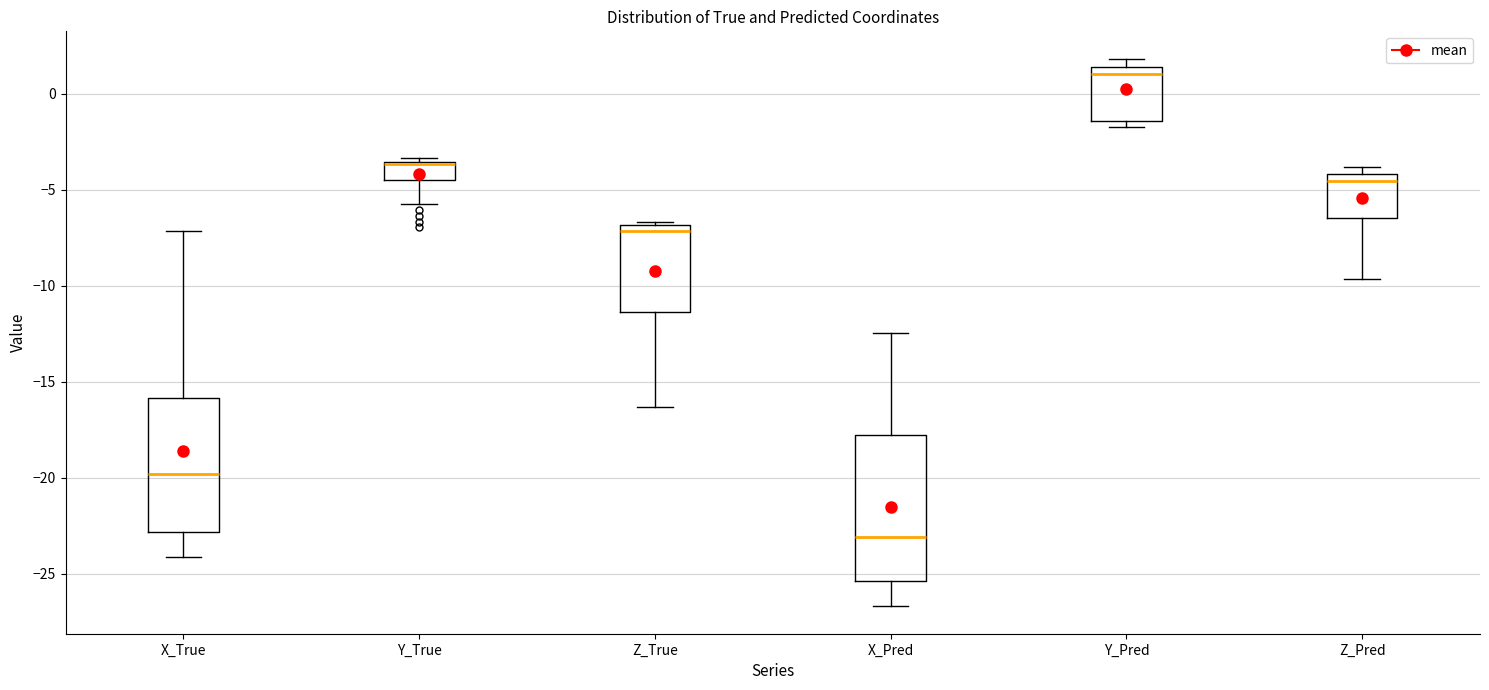

Reading left to right, read every box against the y-axis: the position of its median line, the range the box covers, and the ends of its whiskers. The values are not printed on the chart, so give them approximately, as read against the axis.

X_True: median -20.0, box -23.0 to -16.0, whiskers -24.0 to -7.0
Y_True: median -3.5, box -4.5 to -3.5, whiskers -5.5 to -3.5 (just above the box's upper edge)
Z_True: median -7.0 (just below the box's upper edge), box -11.5 to -7.0, whiskers -16.5 to -6.5
X_Pred: median -23.0, box -25.5 to -18.0, whiskers -26.5 to -12.5
Y_Pred: median 1.0, box -1.5 to 1.5, whiskers -1.5 (just below the box's lower edge) to 2.0
Z_Pred: median -4.5, box -6.5 to -4.0, whiskers -9.5 to -4.0 (just above the box's upper edge)